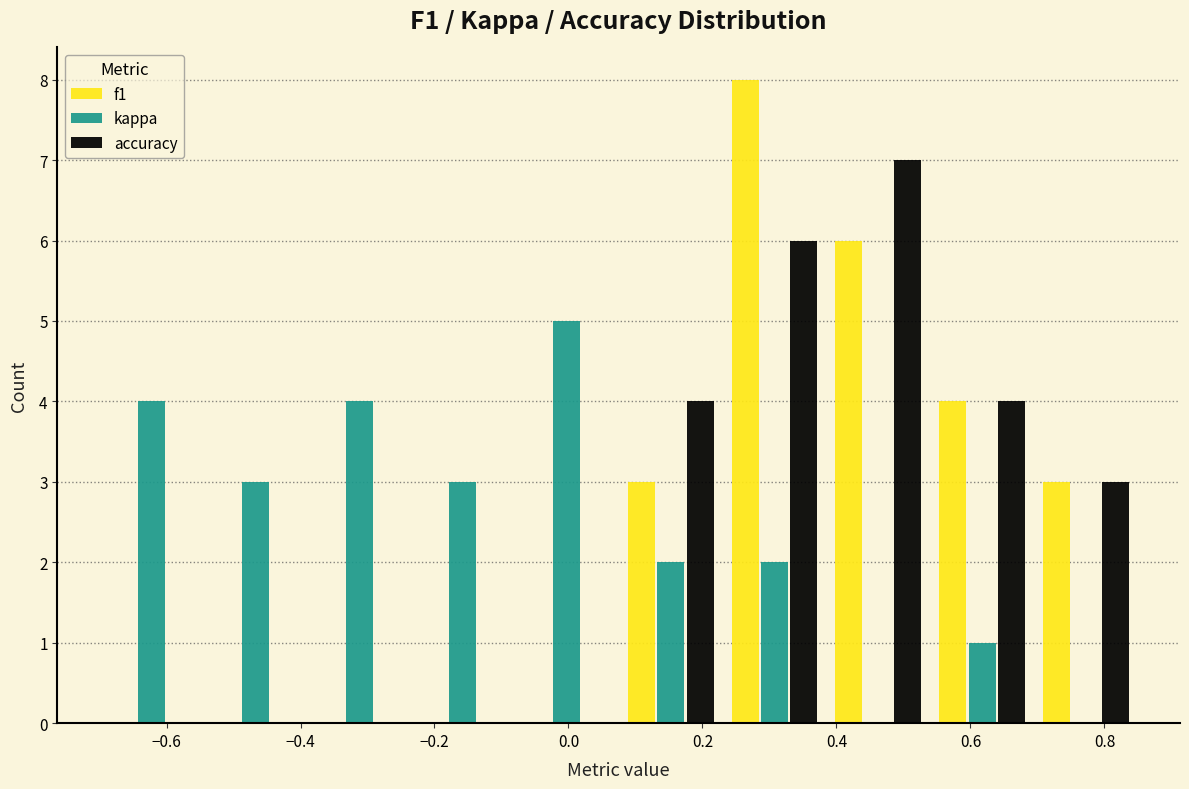

What is the height of the kappa bar covering 0.075 to 0.230 on the x-axis? Neither the bar edges nor the heights are printed on the chart, so give them approximately, as read against the axes.

2